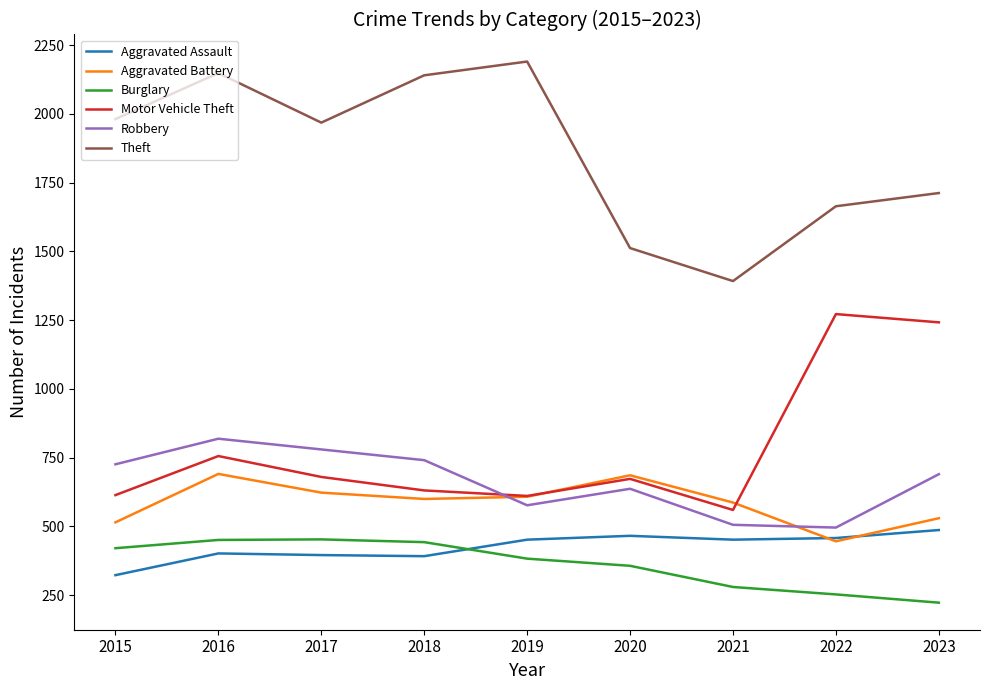

At which category is the sum across all series the highest?

2016